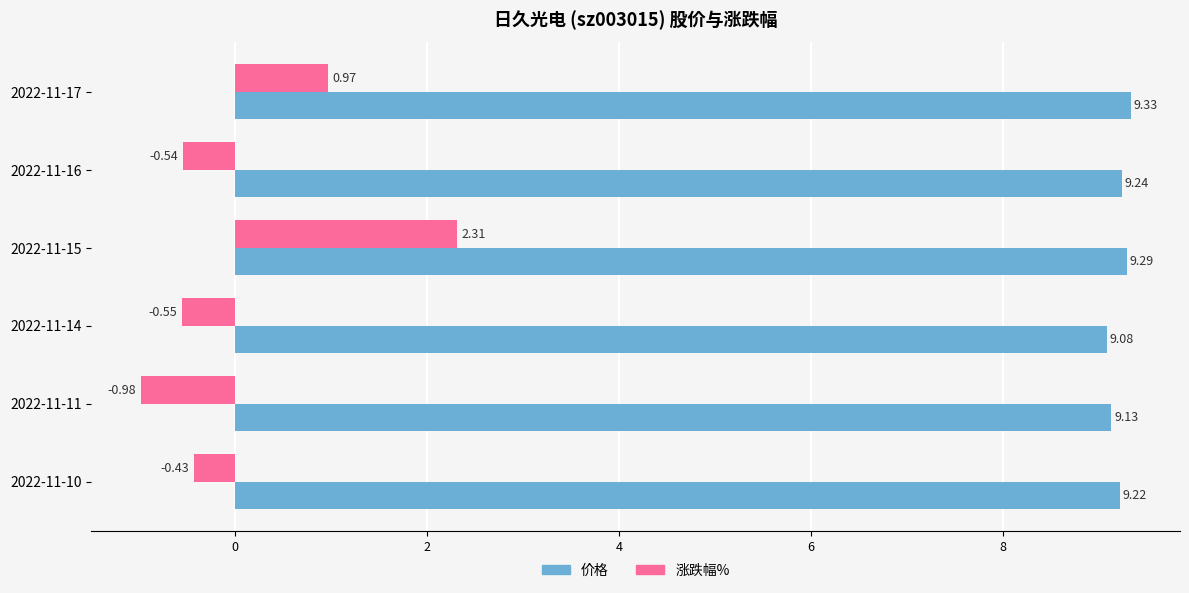

At how many categories does at least one series exceed 7?

6